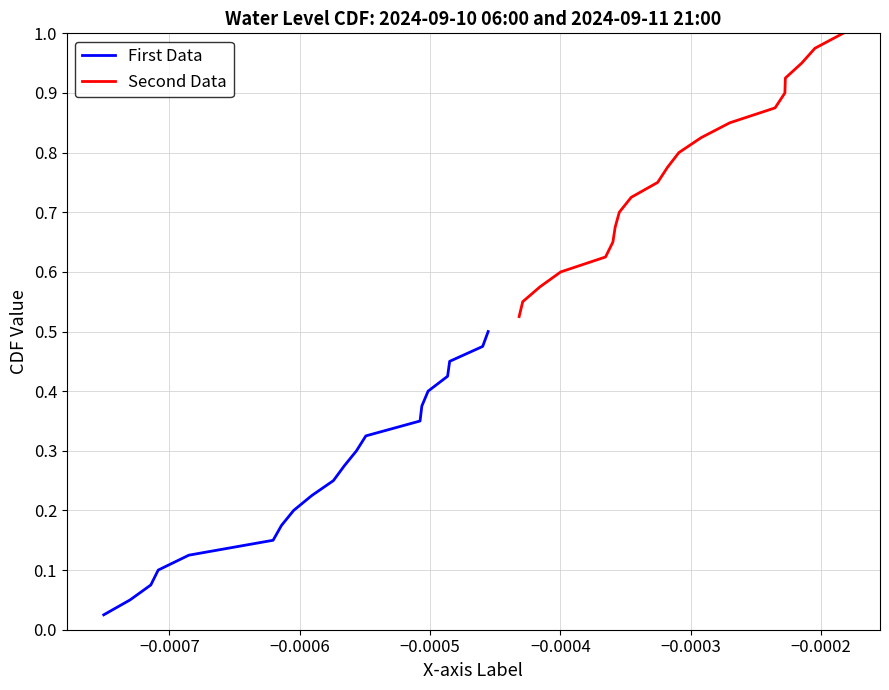

List the series in order of their peak value, highest first.

Second Data, First Data